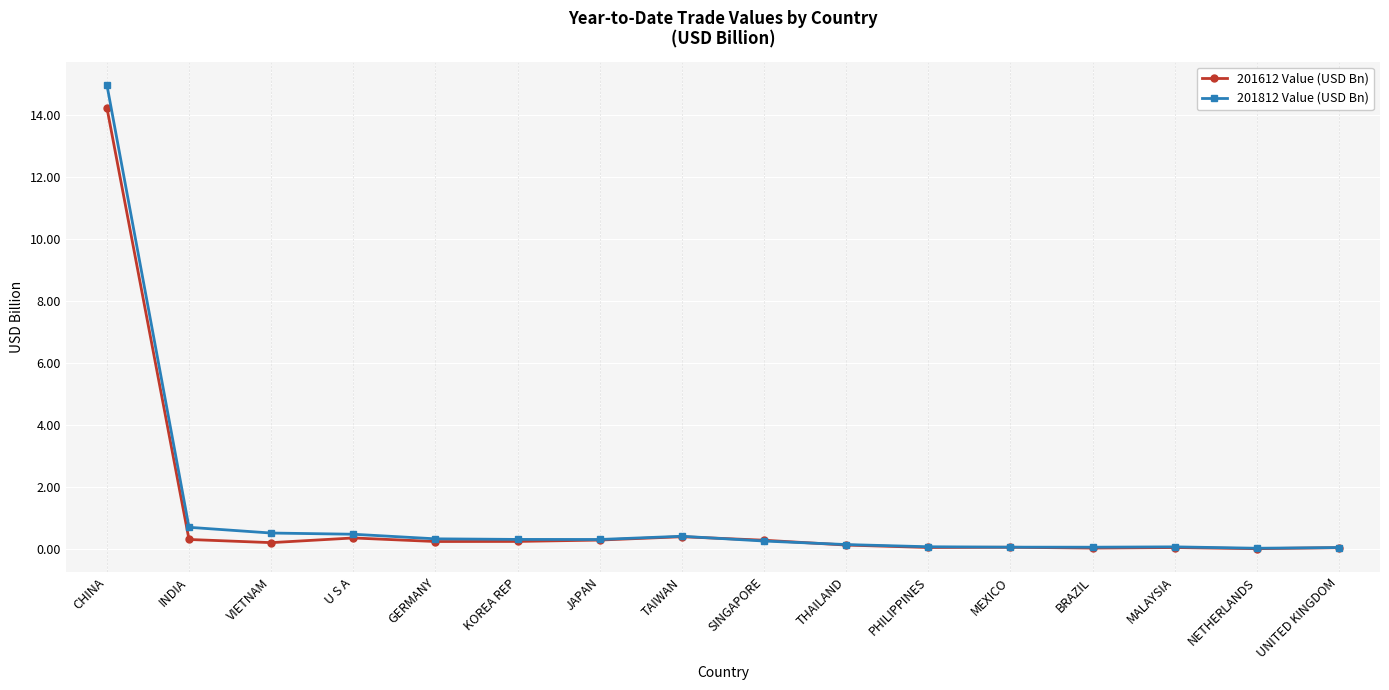

True or false: 201612 Value (USD Bn) has more than 0 points higher than both neighbors.

True